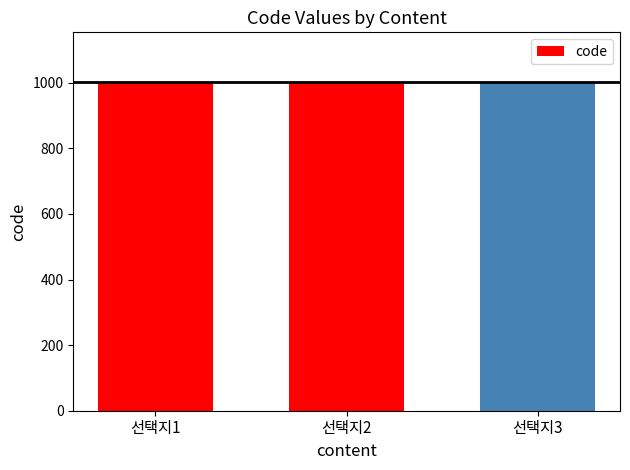

What is the ratio of the value at 선택지2 to the value at 선택지1?

1.0